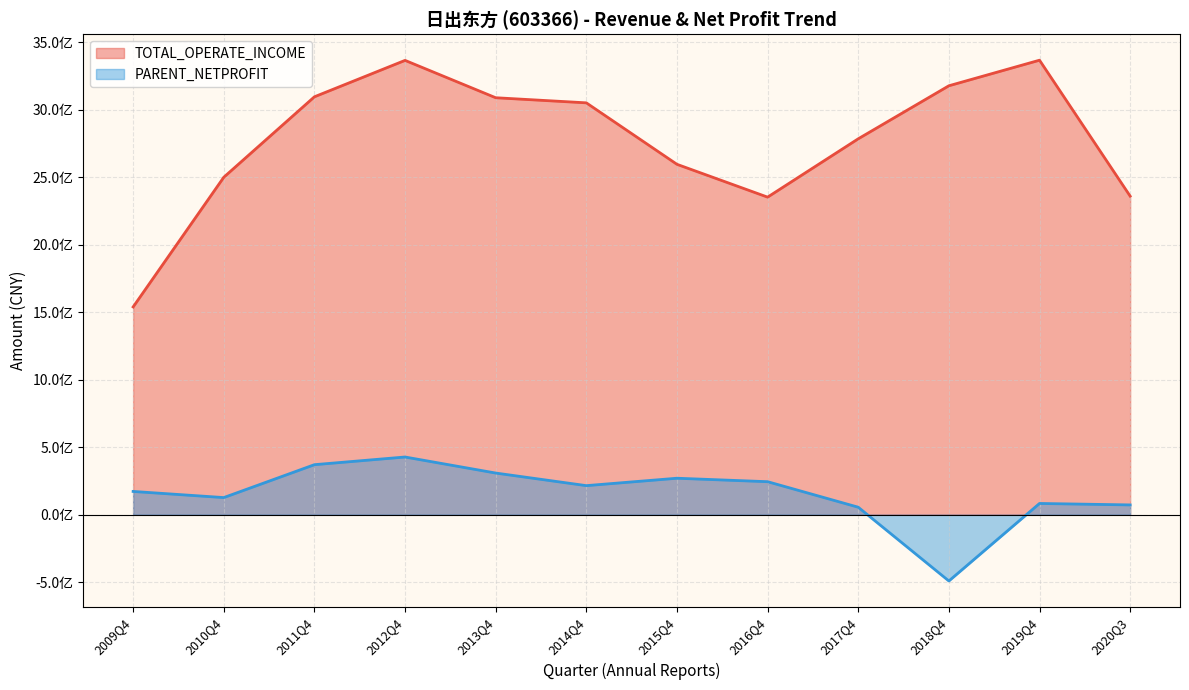

How many lines are shown in the chart?

2